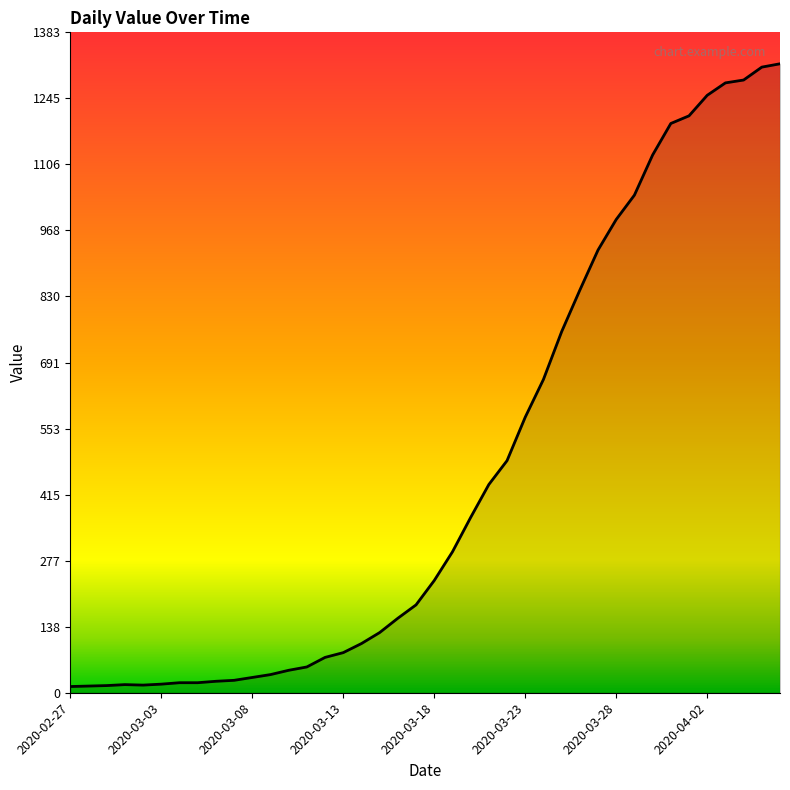

What is the smallest value displayed?

13